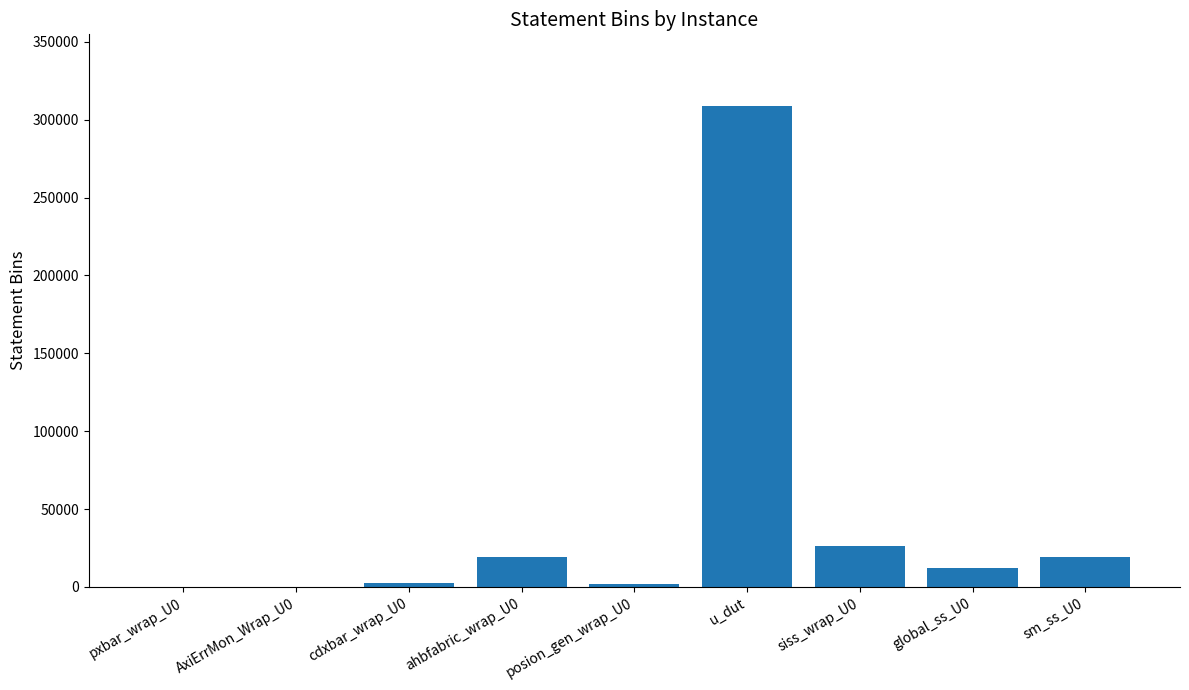

At which label does the data first exceed 12436?

ahbfabric_wrap_U0